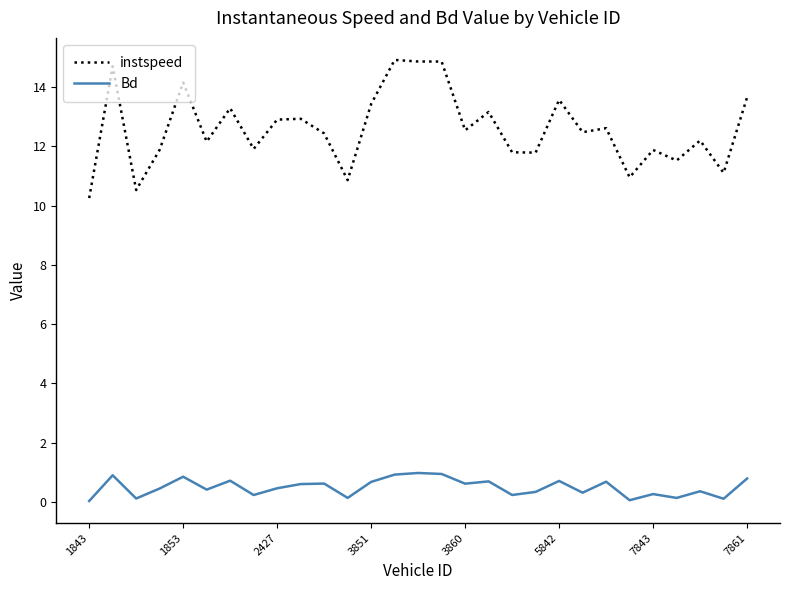

True or false: instspeed and Bd intersect in this chart.

False